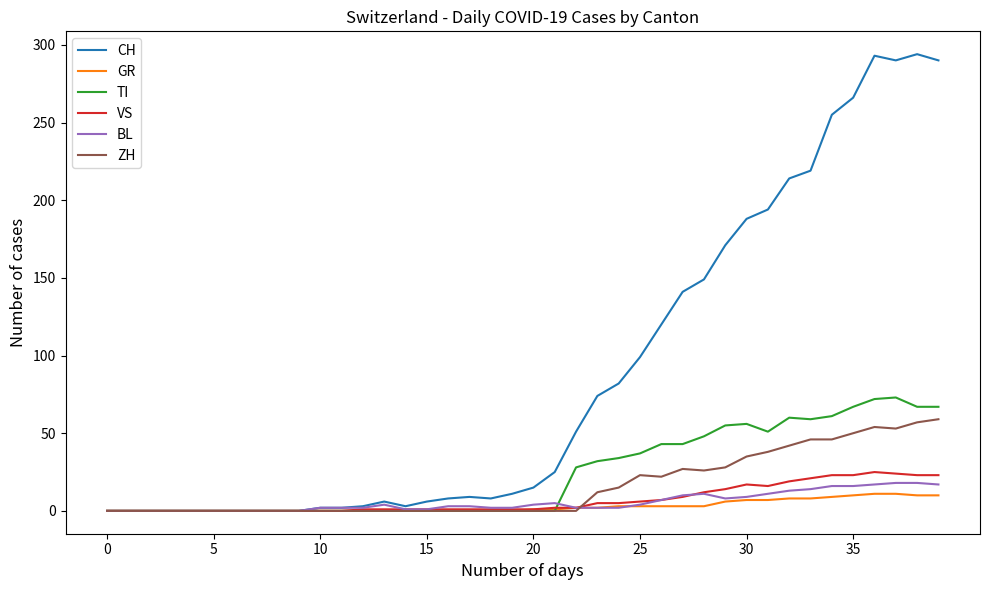

What is the average value of the VS series?

7